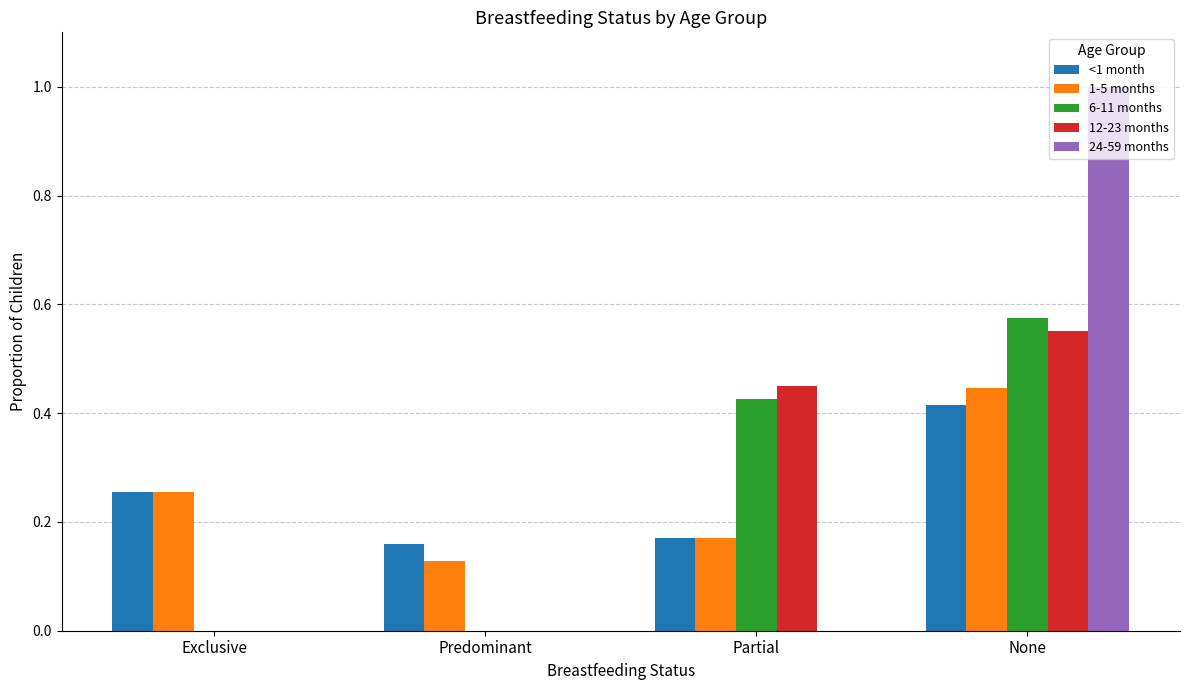

Between Predominant and Partial, which series saw the biggest shift?

12-23 months